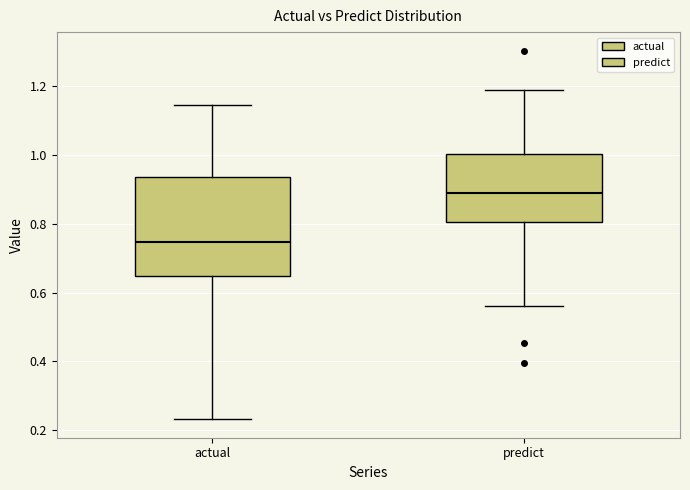

Which box has the highest median line?

predict